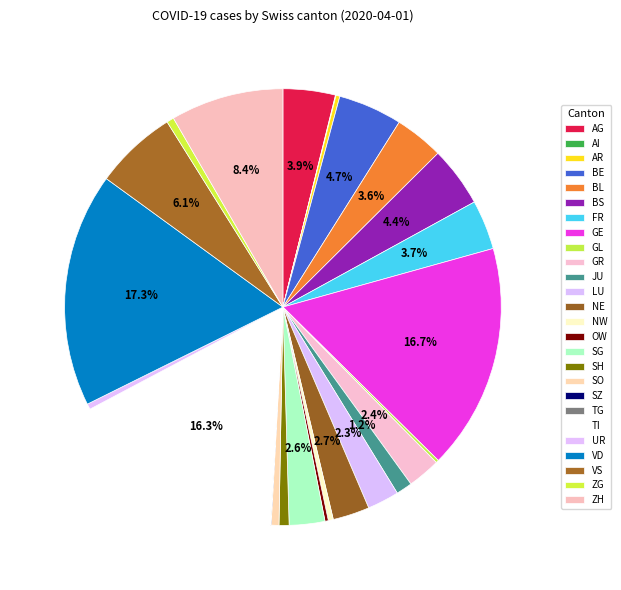

The SO slice represents 1% of the pie. True or false?

True